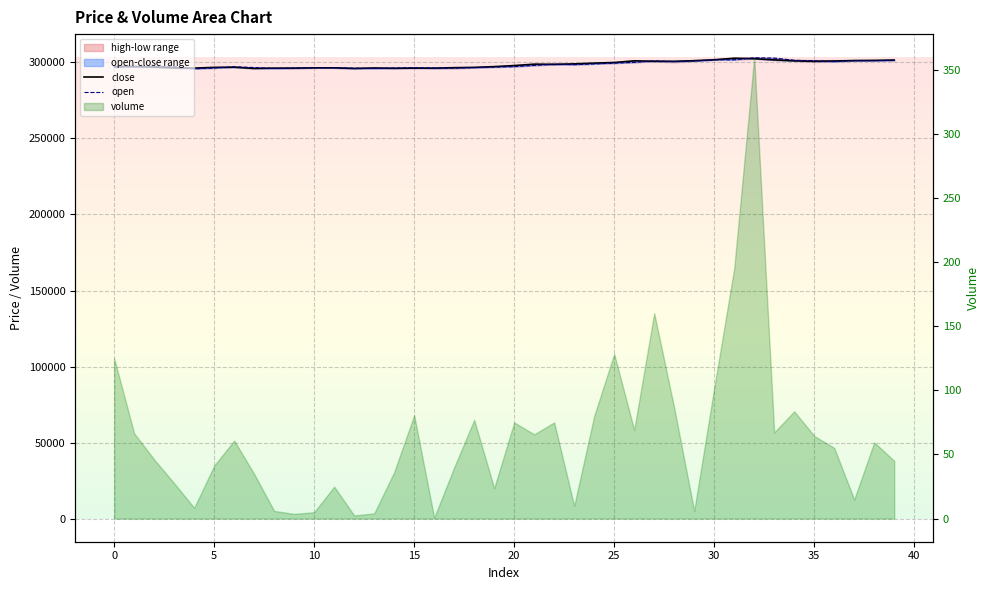

How many categories are shown in the chart?

40